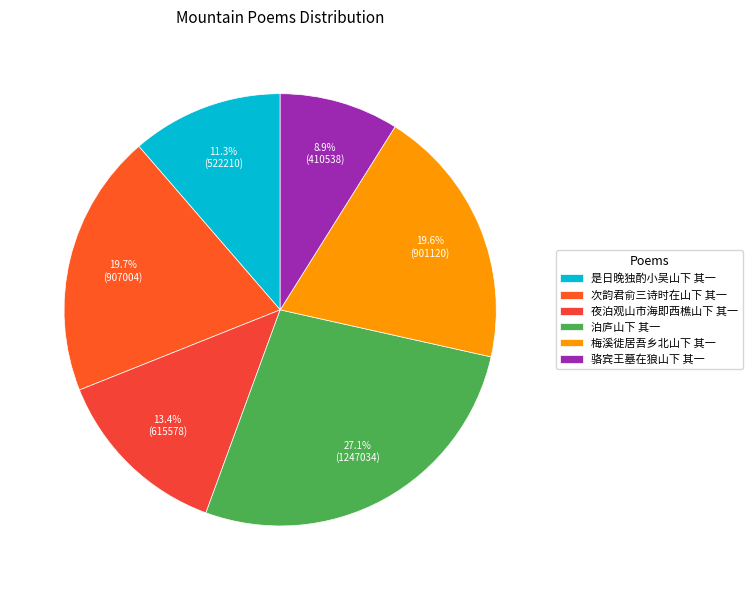

Is it true that 夜泊观山市海即西樵山下 其一 is 28% of the pie?

False